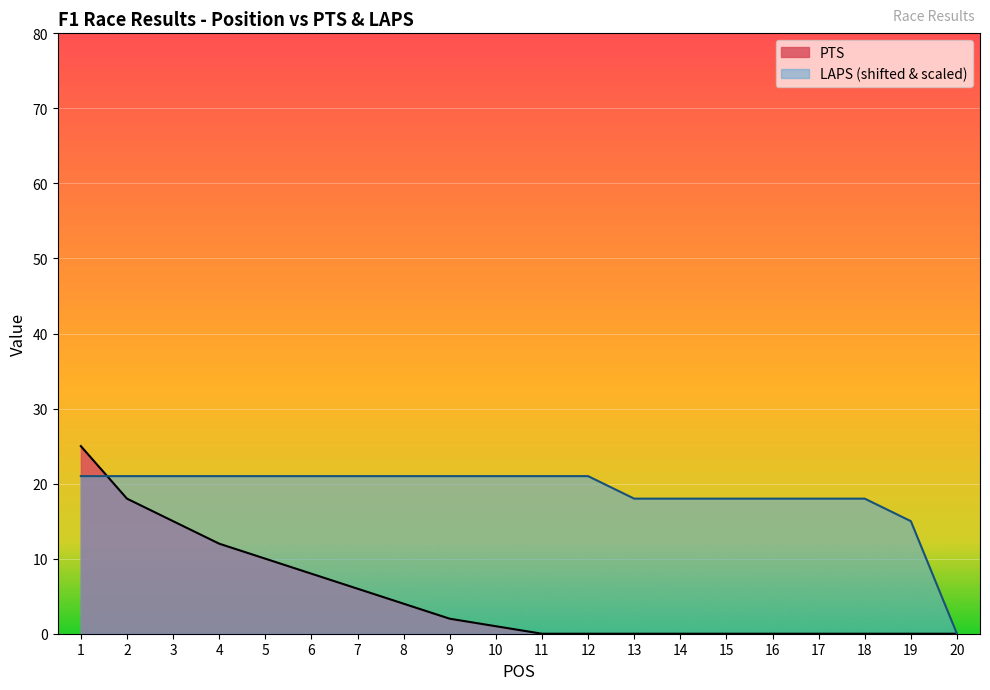

The value of PTS at 8 is 4. True or false?

True